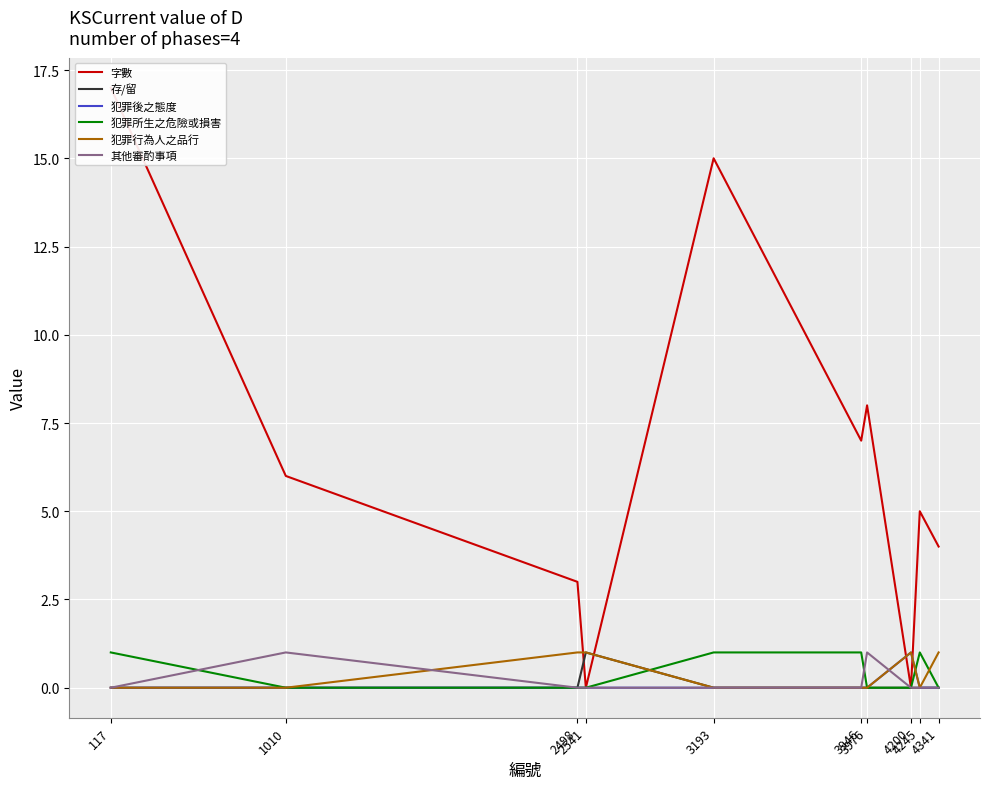

Where do 其他審酌事項 and 犯罪後之態度 first cross each other?

3976 and 4200